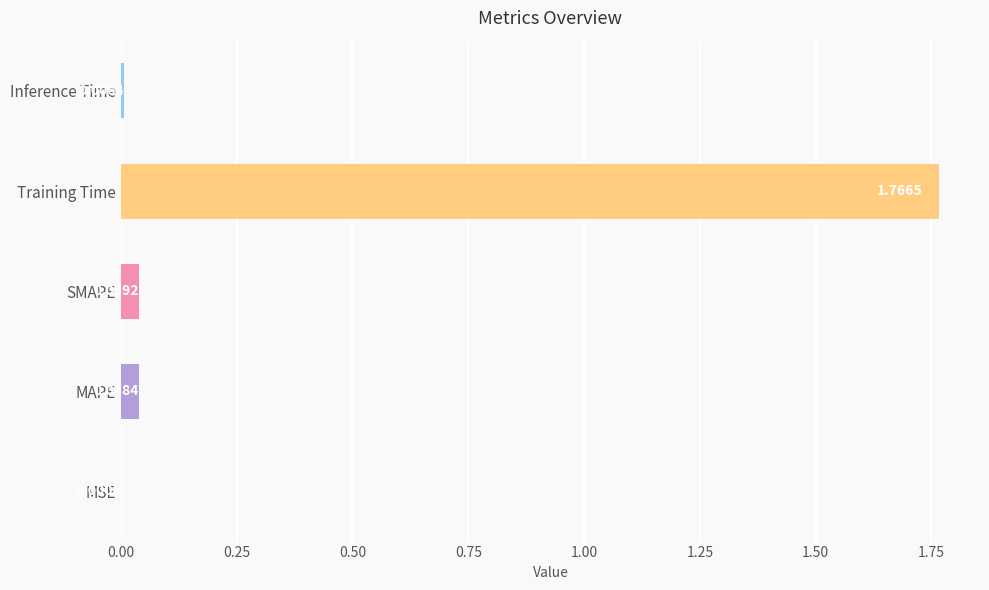

What is the change in value from Training Time to Inference Time?

-1.8